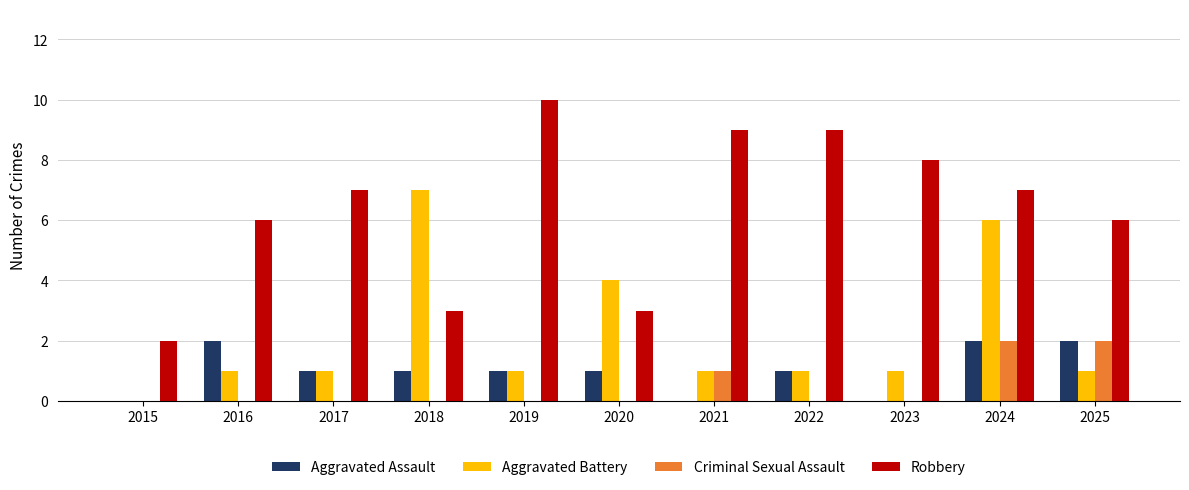

Between 2018 and 2025, which series saw the biggest shift?

Aggravated Battery